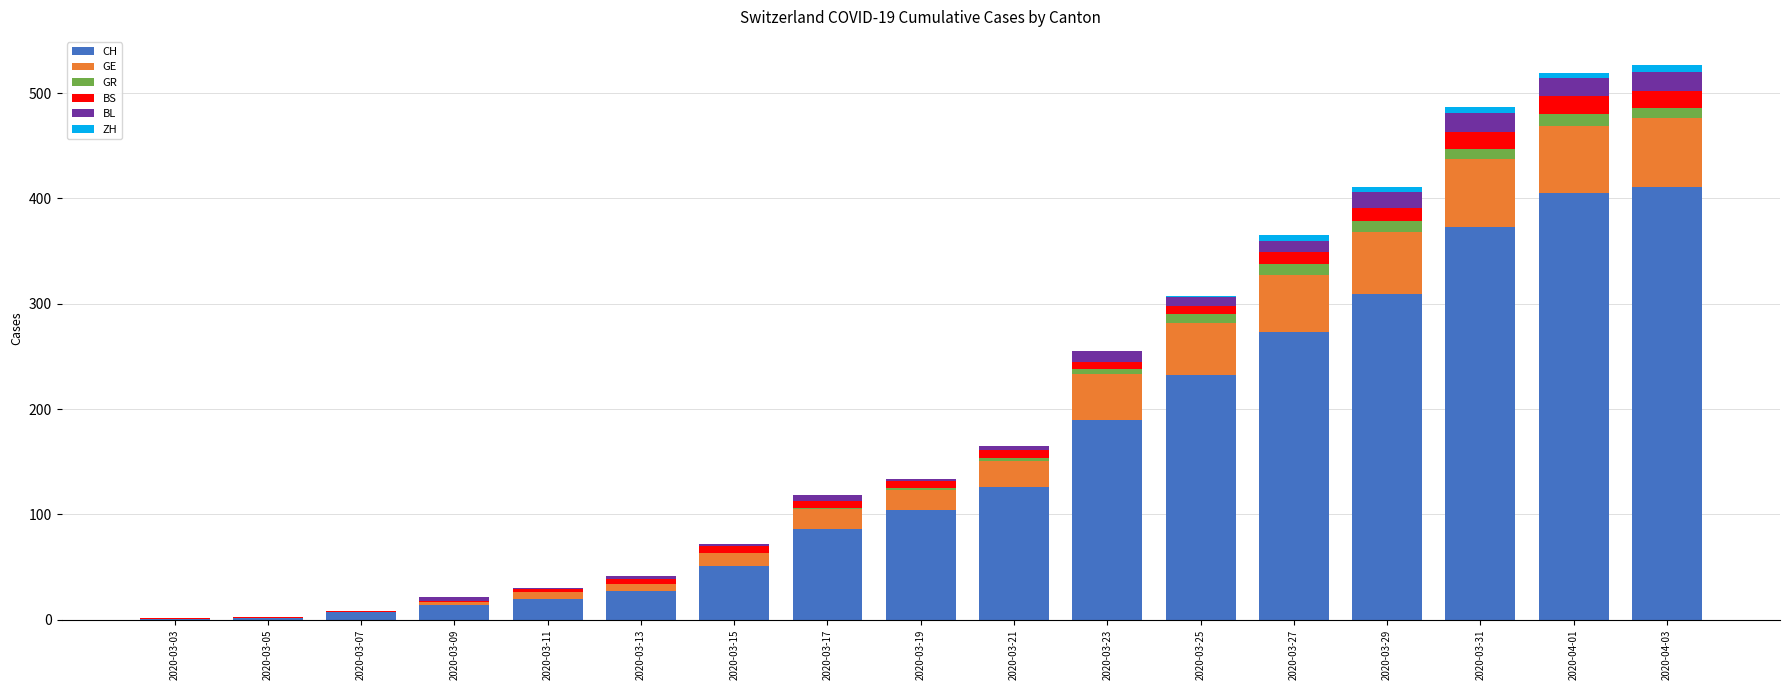

What is the sum of all CH values?

2631